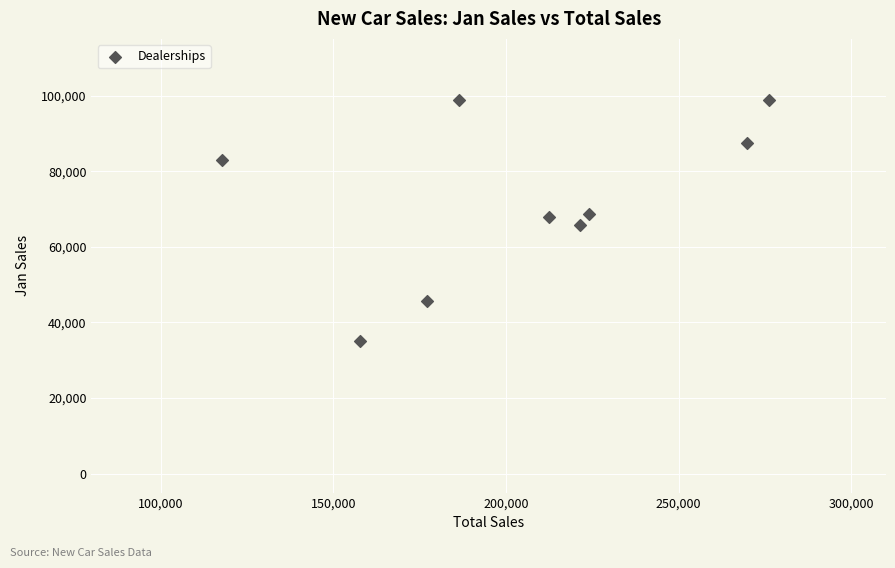

What is the average Y value?

72340